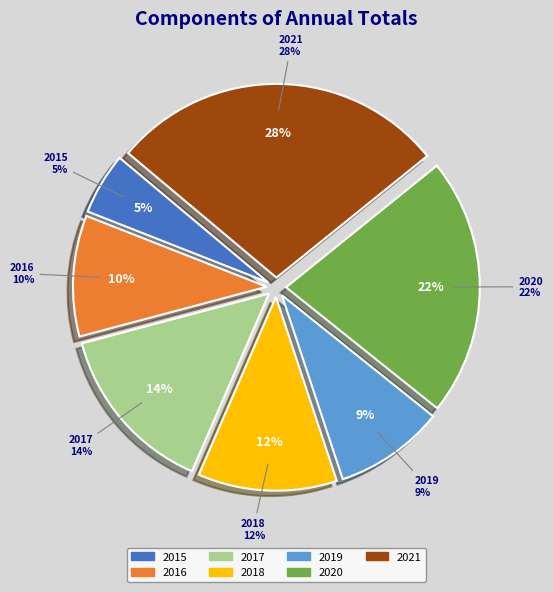

Is it true that 2017 is 14% of the pie?

True